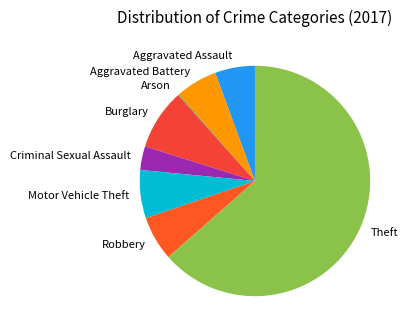

Is there a majority slice in this chart?

Yes